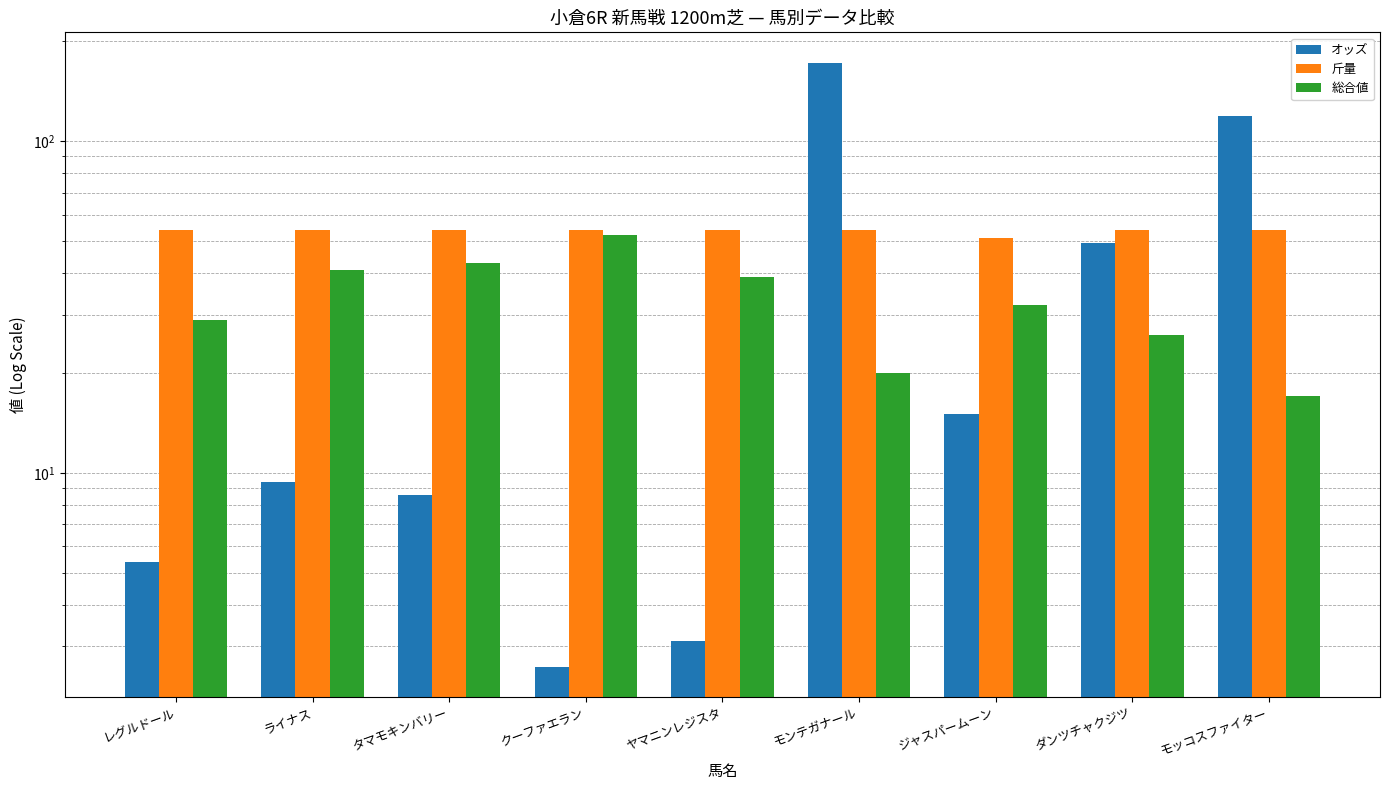

Which series changed the most between ライナス and ジャスパームーン?

総合値